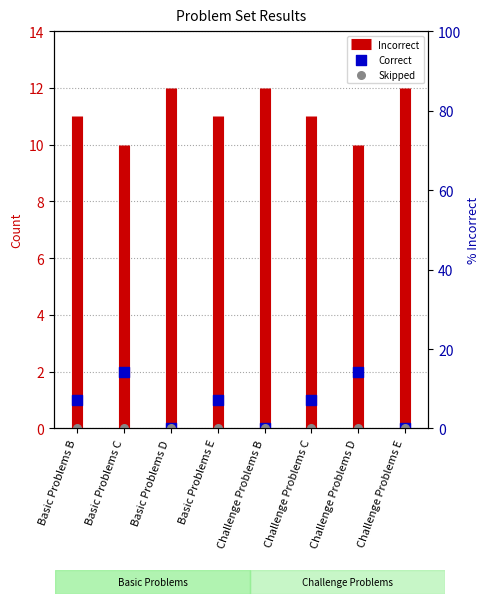

Is the value of Correct at Basic Problems C greater than the value of Skipped at Basic Problems C?

Yes